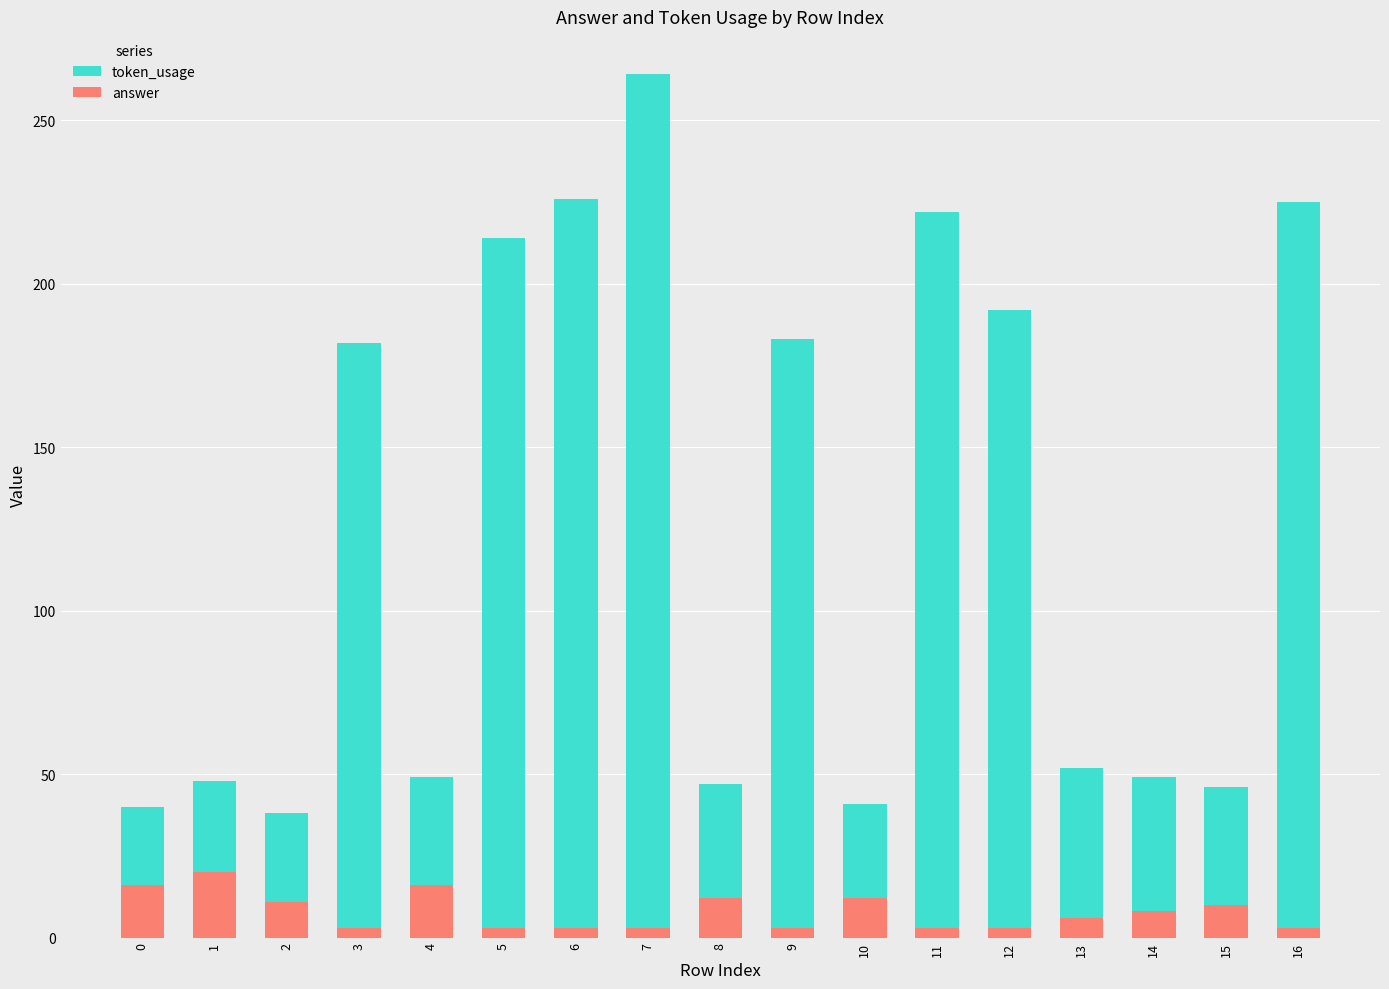

Which series has the largest range (max minus min)?

token_usage